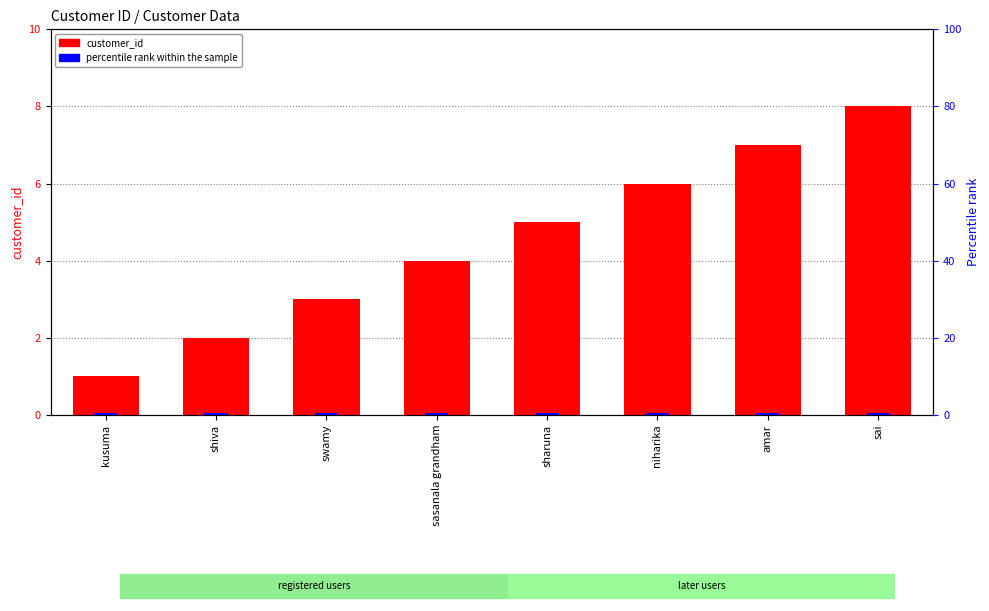

What is the average value of the percentile rank within the sample series?

0.5